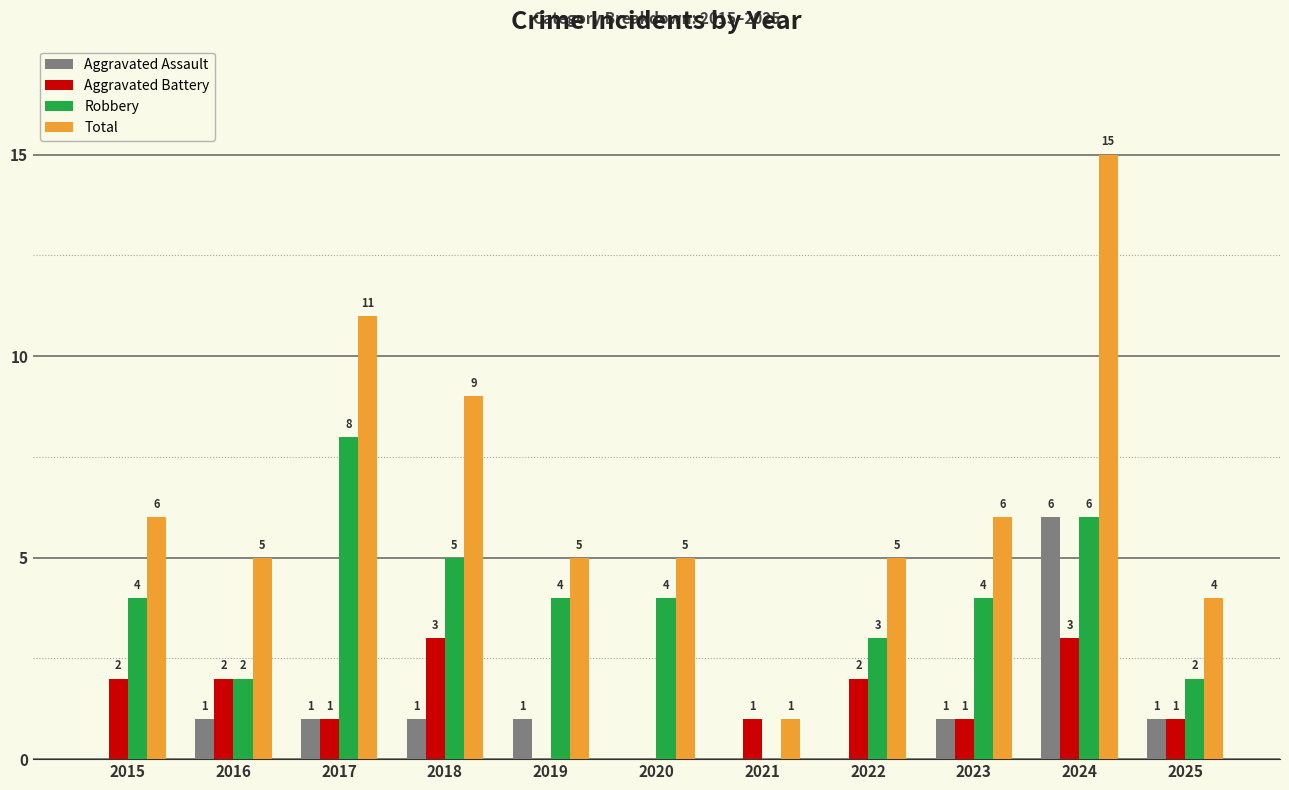

What is the sum of all Robbery values?

42